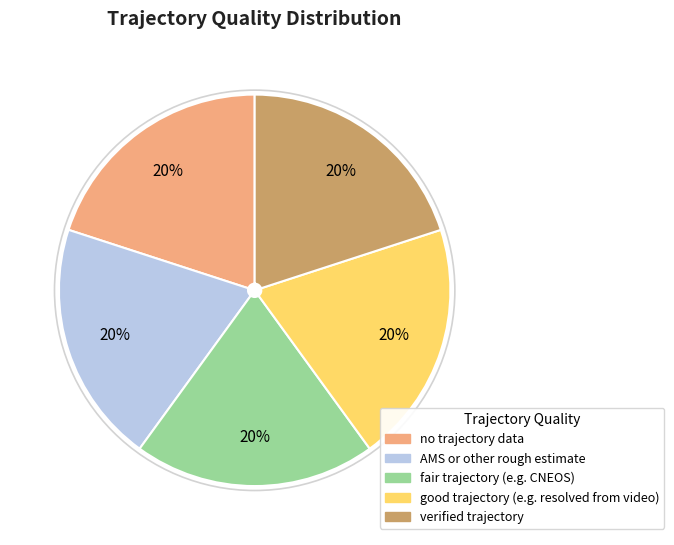

Is AMS or other rough estimate the majority of the pie?

No